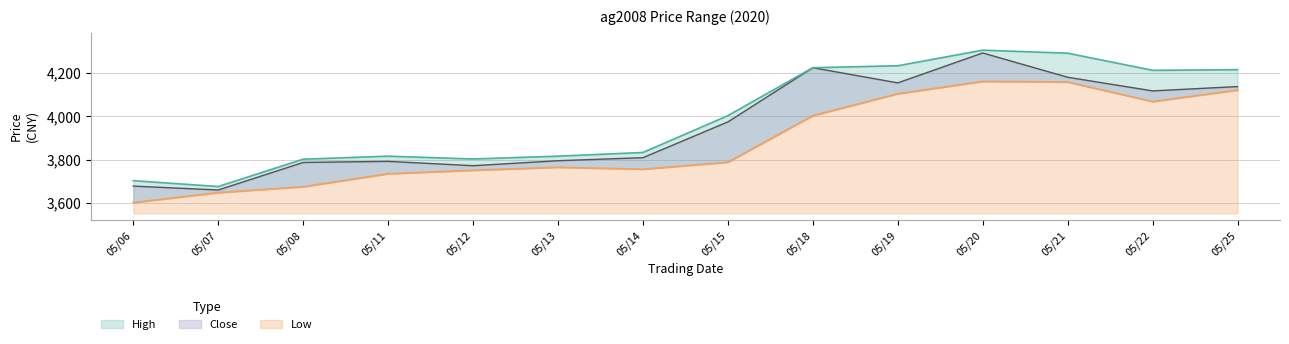

Rank the series by their average value, from highest to lowest.

High, Close, Low